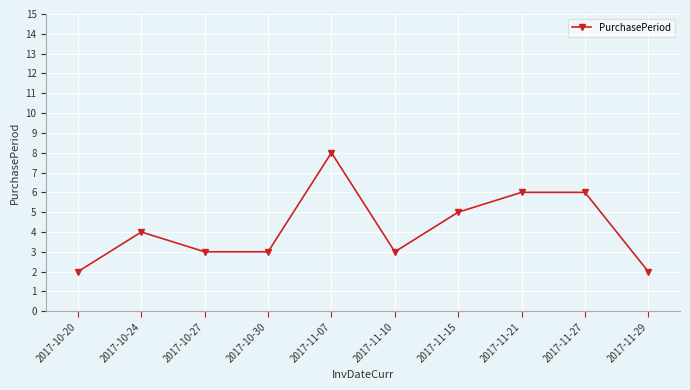

Does the chart display data point markers on the line(s)?

Yes